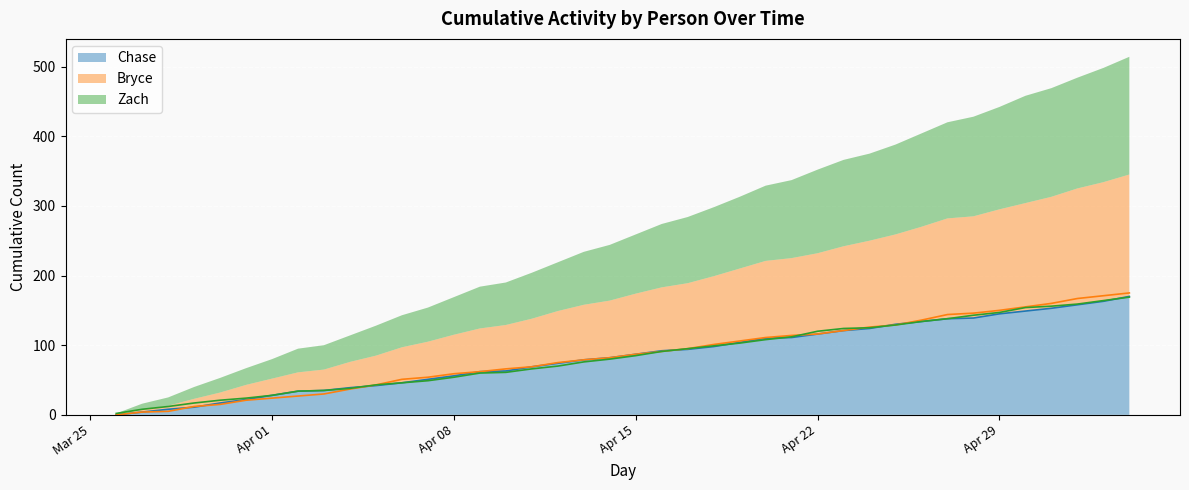

Which category has the lowest value in the Chase series?

2025-03-26